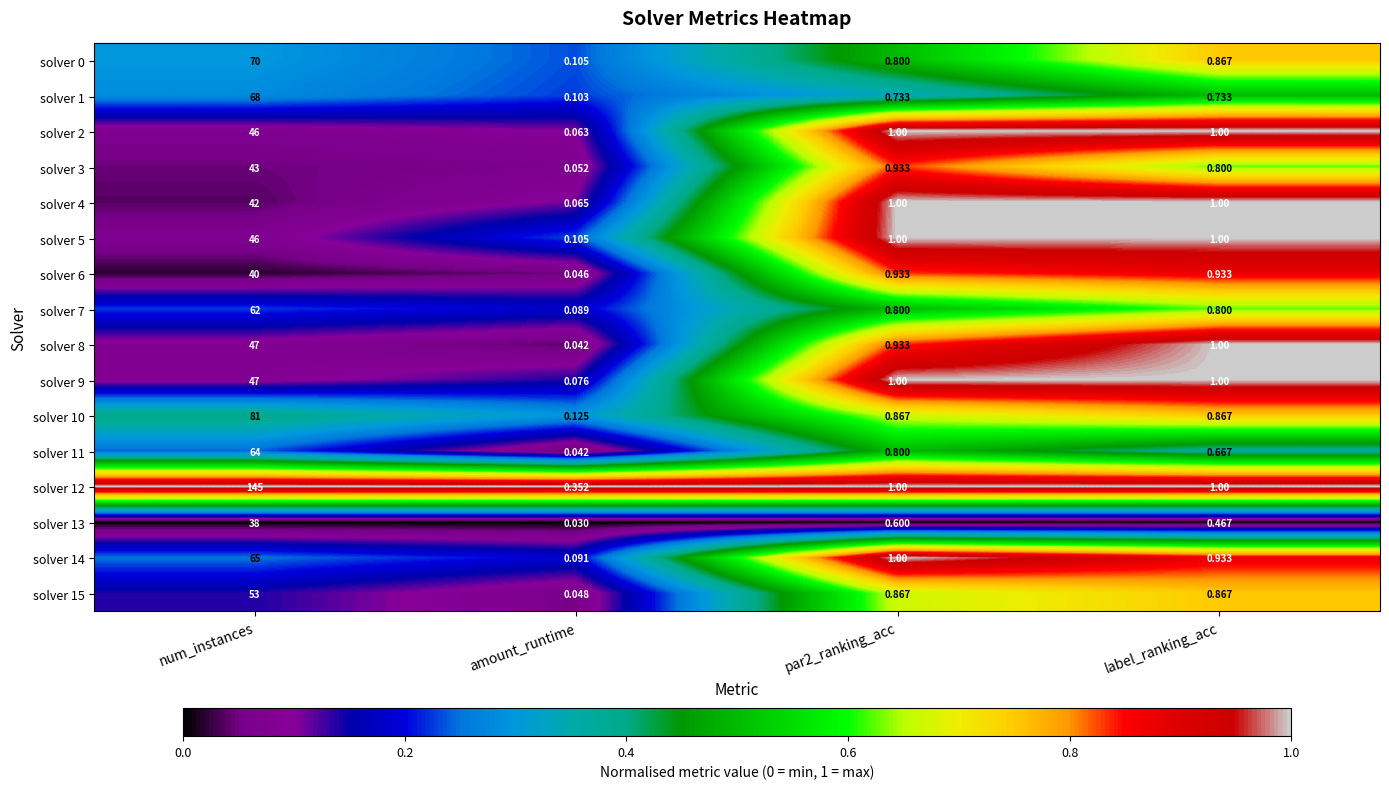

At which label is solver 8 closest to 23?

label_ranking_acc